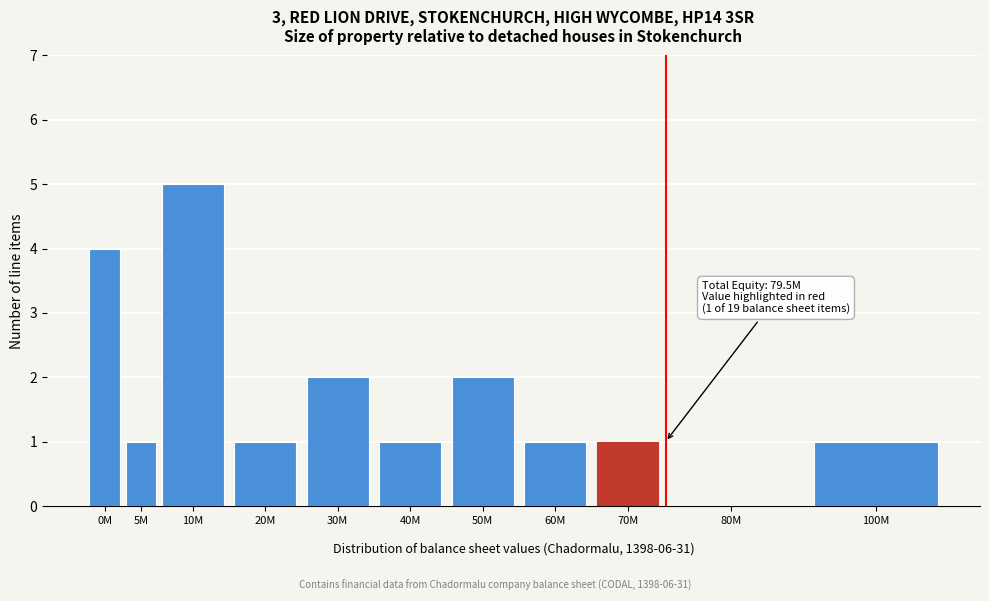

What is the sum of all values?

19